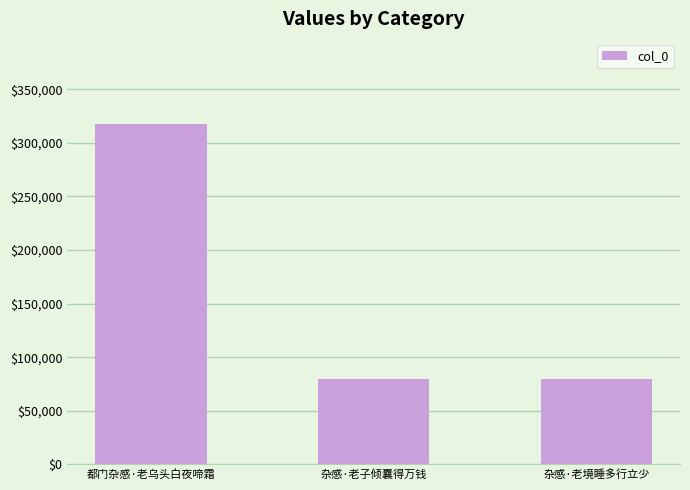

Approximately how many times larger is the value at 杂感·老子倾囊得万钱 compared to 都门杂感·老乌头白夜啼霜?

0.2